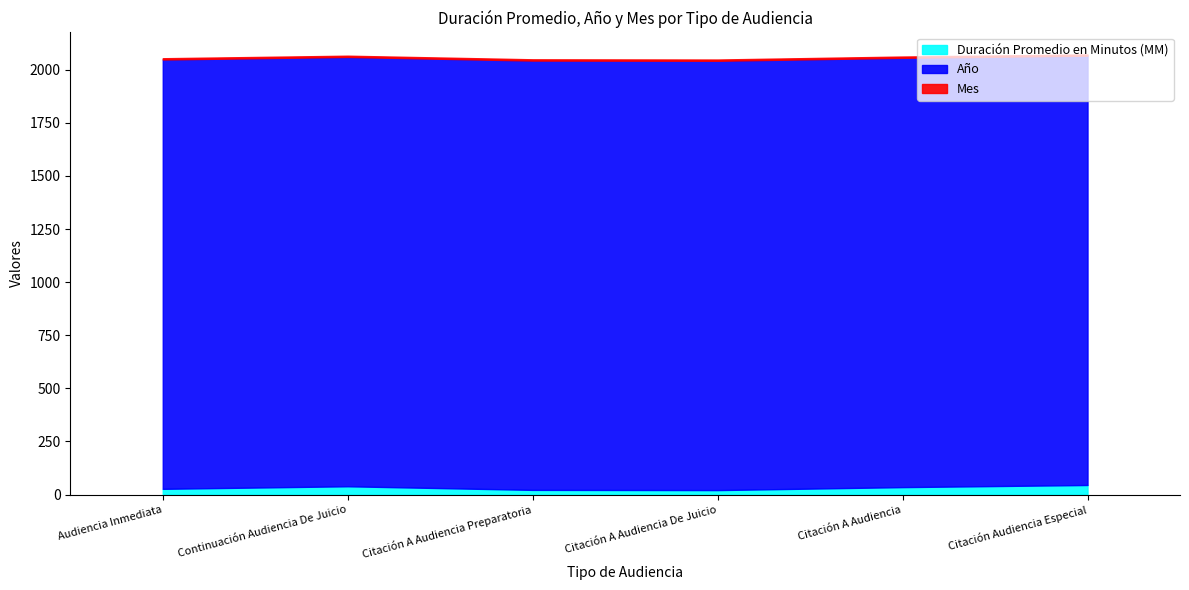

The Mes series shows 6 at Citación A Audiencia Preparatoria. True or false?

True